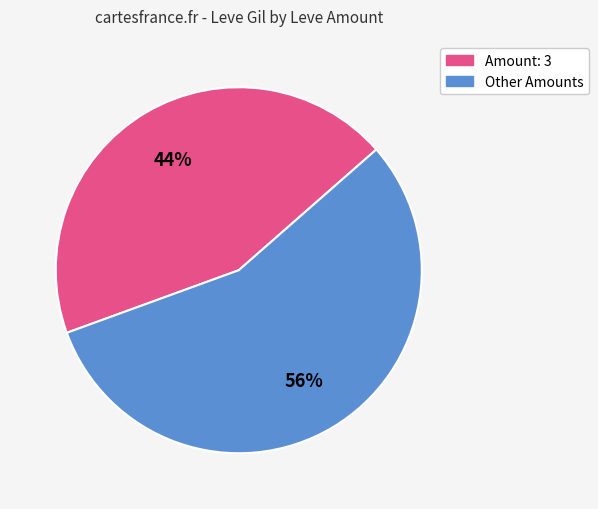

Does any single category account for the majority?

Yes